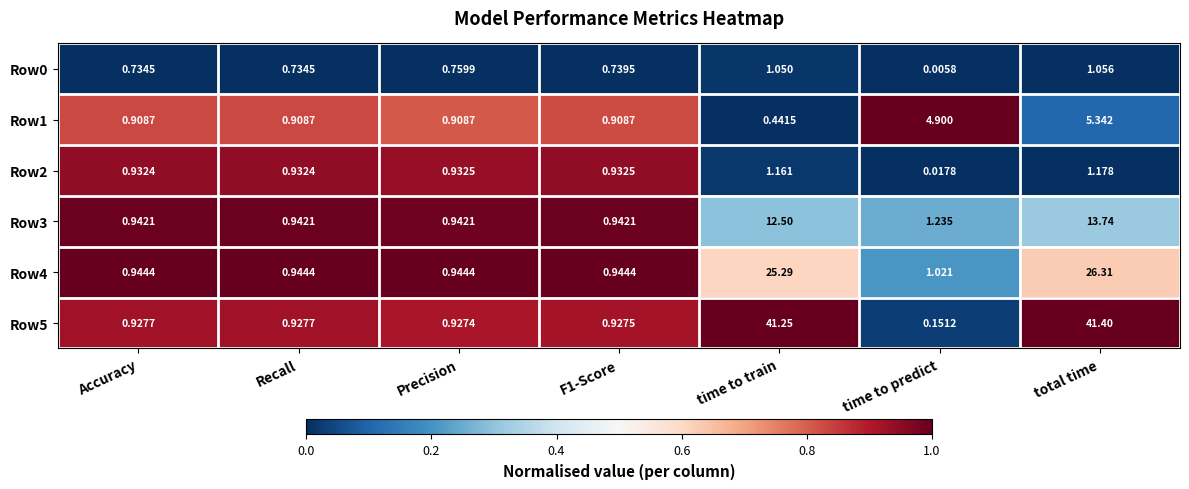

At which category does the chart reach its minimum across all series?

time to predict